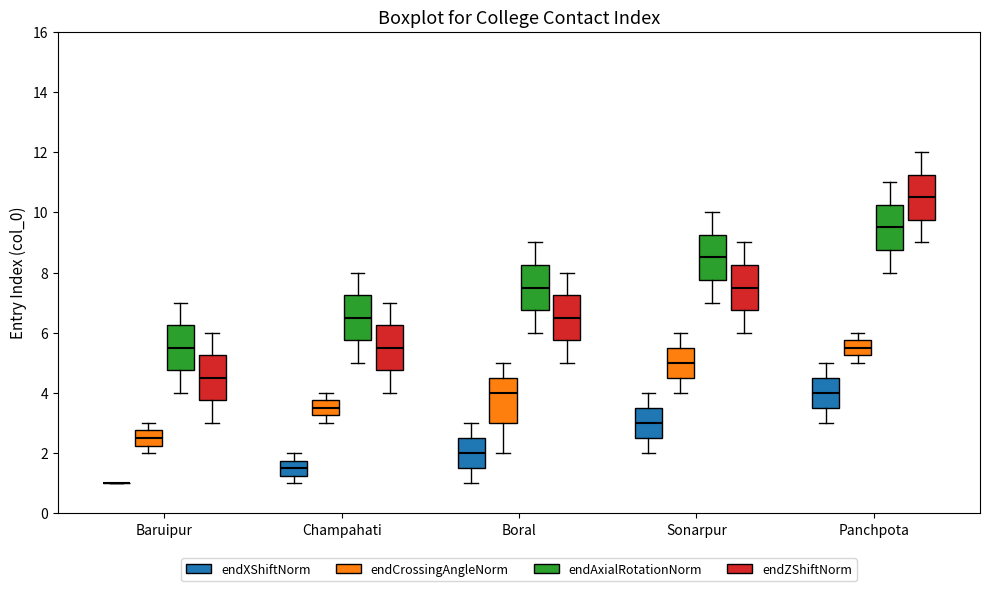

Reading left to right, transcribe this box plot: for each box, give where its median line is, the range the box spans, and where its two whiskers end, as read against the y-axis. The values are not printed on the chart, so give them approximately, as read against the axis.

Baruipur (endXShiftNorm): box collapsed to a line at 1.0, whiskers 1.0 to 1.0
Baruipur (endCrossingAngleNorm): median 2.6, box 2.2 to 2.8, whiskers 2.0 to 3.0
Baruipur (endAxialRotationNorm): median 5.6, box 4.8 to 6.2, whiskers 4.0 to 7.0
Baruipur (endZShiftNorm): median 4.6, box 3.8 to 5.2, whiskers 3.0 to 6.0
Champahati (endXShiftNorm): median 1.6, box 1.2 to 1.8, whiskers 1.0 to 2.0
Champahati (endCrossingAngleNorm): median 3.6, box 3.2 to 3.8, whiskers 3.0 to 4.0
Champahati (endAxialRotationNorm): median 6.6, box 5.8 to 7.2, whiskers 5.0 to 8.0
Champahati (endZShiftNorm): median 5.6, box 4.8 to 6.2, whiskers 4.0 to 7.0
Boral (endXShiftNorm): median 2.0, box 1.6 to 2.6, whiskers 1.0 to 3.0
Boral (endCrossingAngleNorm): median 4.0, box 3.0 to 4.6, whiskers 2.0 to 5.0
Boral (endAxialRotationNorm): median 7.6, box 6.8 to 8.2, whiskers 6.0 to 9.0
Boral (endZShiftNorm): median 6.6, box 5.8 to 7.2, whiskers 5.0 to 8.0
Sonarpur (endXShiftNorm): median 3.0, box 2.6 to 3.6, whiskers 2.0 to 4.0
Sonarpur (endCrossingAngleNorm): median 5.0, box 4.6 to 5.6, whiskers 4.0 to 6.0
Sonarpur (endAxialRotationNorm): median 8.6, box 7.8 to 9.2, whiskers 7.0 to 10.0
Sonarpur (endZShiftNorm): median 7.6, box 6.8 to 8.2, whiskers 6.0 to 9.0
Panchpota (endXShiftNorm): median 4.0, box 3.6 to 4.6, whiskers 3.0 to 5.0
Panchpota (endCrossingAngleNorm): median 5.6, box 5.2 to 5.8, whiskers 5.0 to 6.0
Panchpota (endAxialRotationNorm): median 9.6, box 8.8 to 10.2, whiskers 8.0 to 11.0
Panchpota (endZShiftNorm): median 10.6, box 9.8 to 11.2, whiskers 9.0 to 12.0